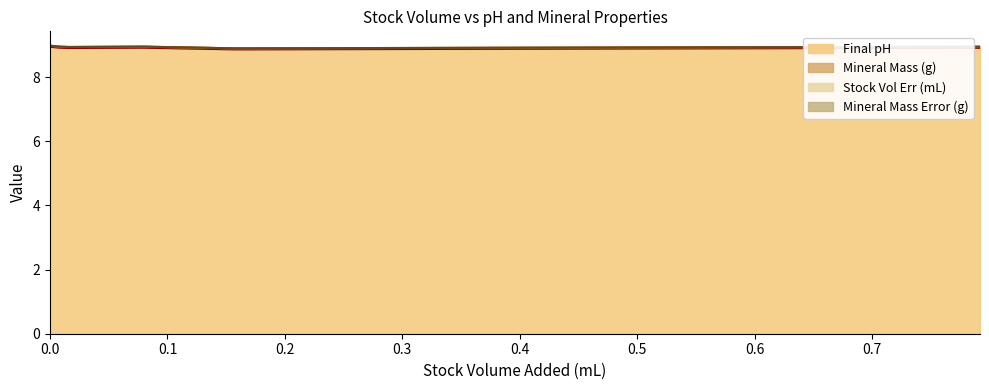

What is the sum of the Stock Vol Err (mL) (line) values at 0.1 and 0.0?

17.9